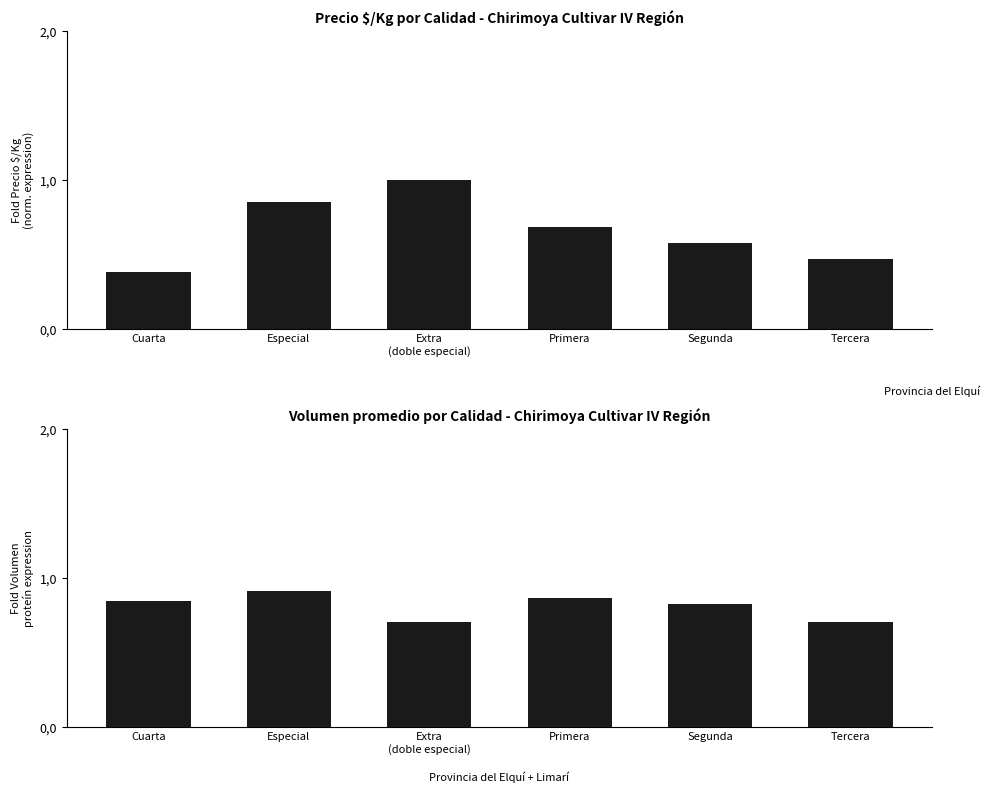

What is the average value of the Precio $/Kg series?

0.7